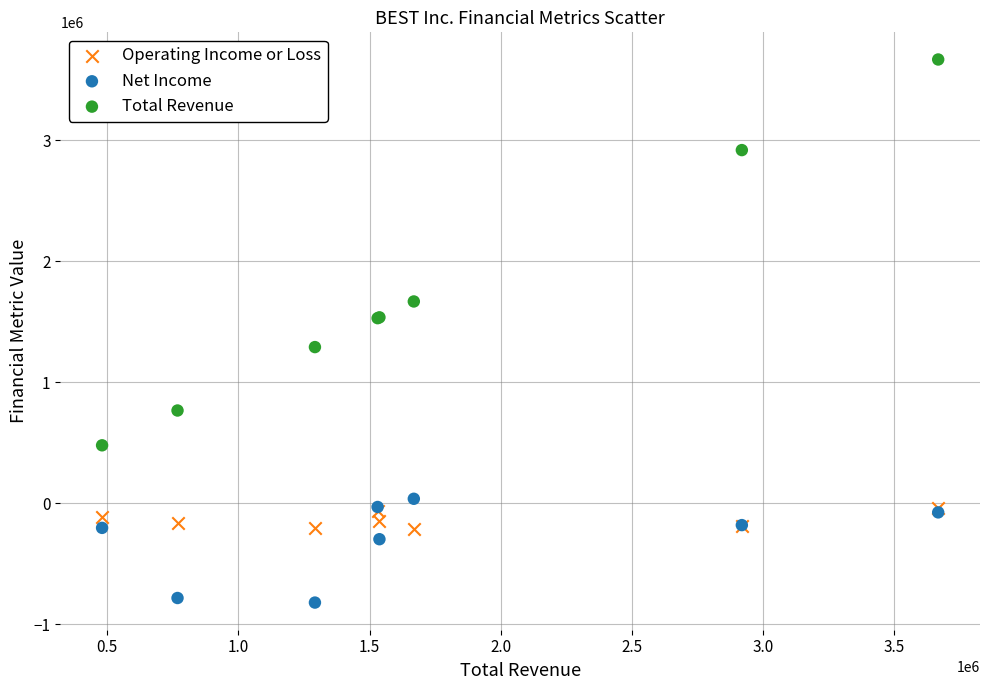

In the Total Revenue series, what Y value is closest to 2073850?

1668500